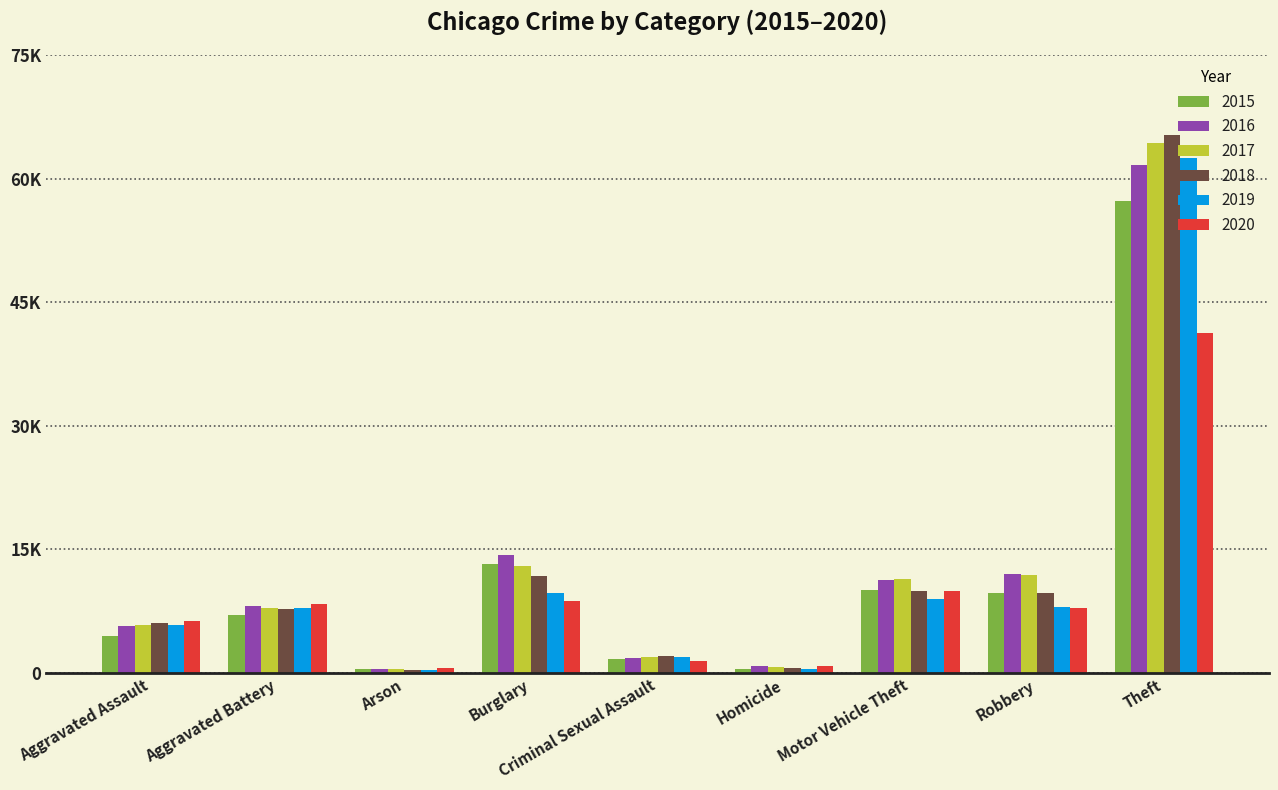

What position from the left is Aggravated Battery?

2